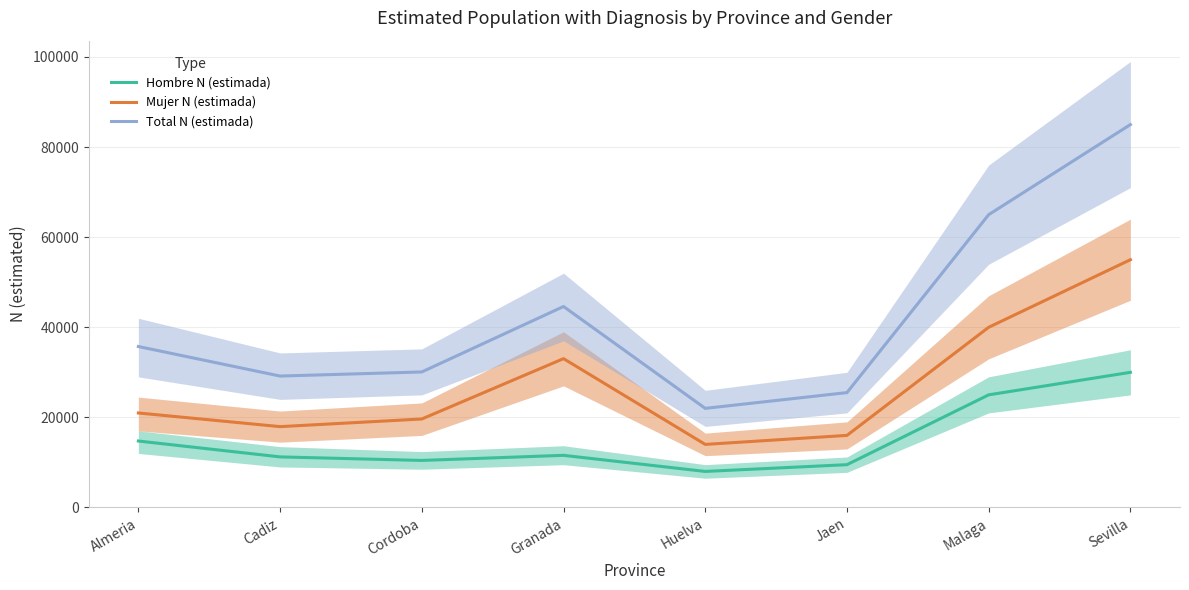

Does the chart have visible grid lines?

Yes